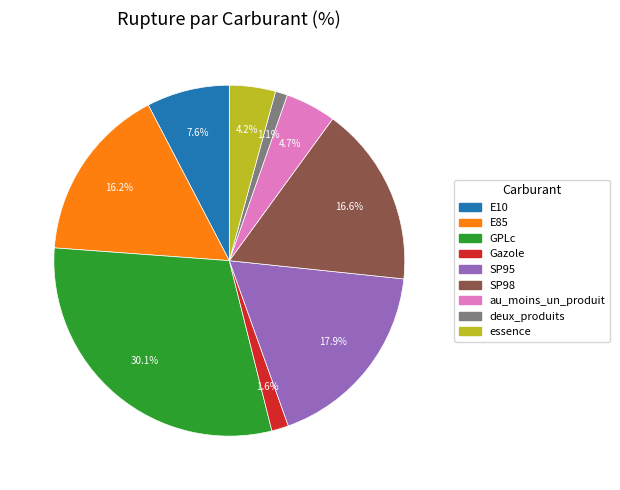

To the nearest percent, what is the combined percentage of SP98 and E85?

33%